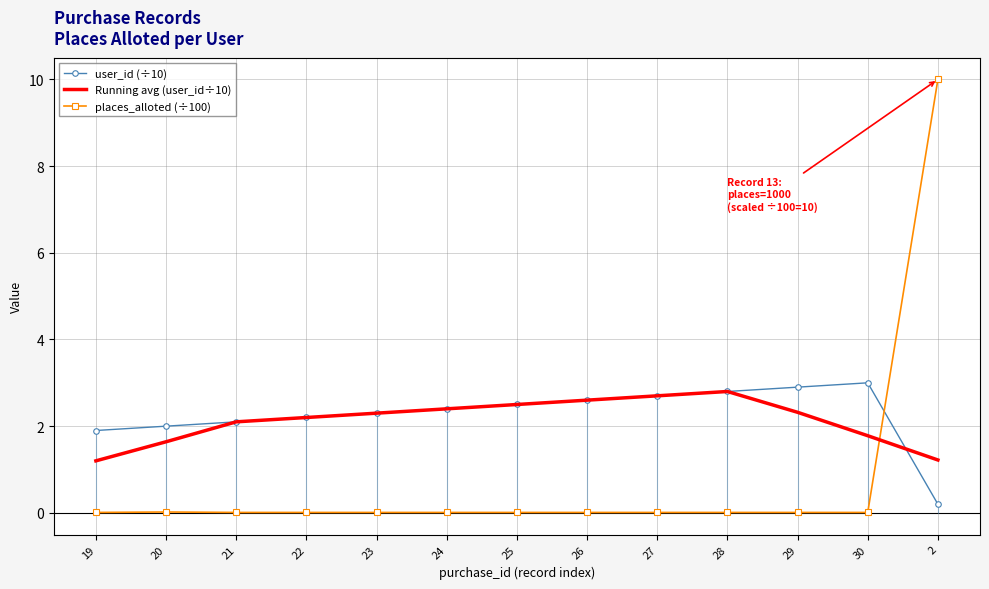

True or false: Running avg (user_id÷10) has a value of 0.8 at 19.

False